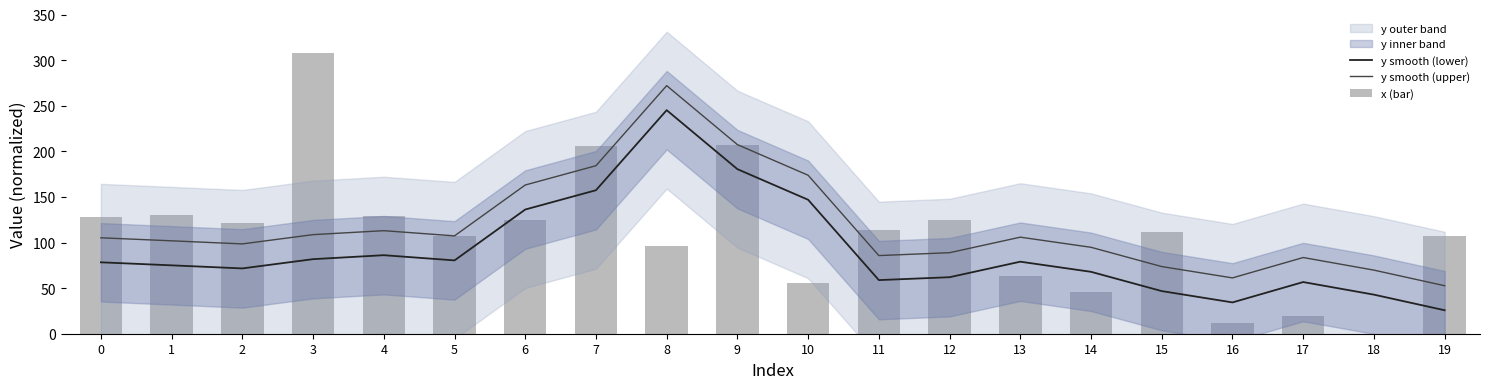

Which has a higher value, 18 or 4?

4